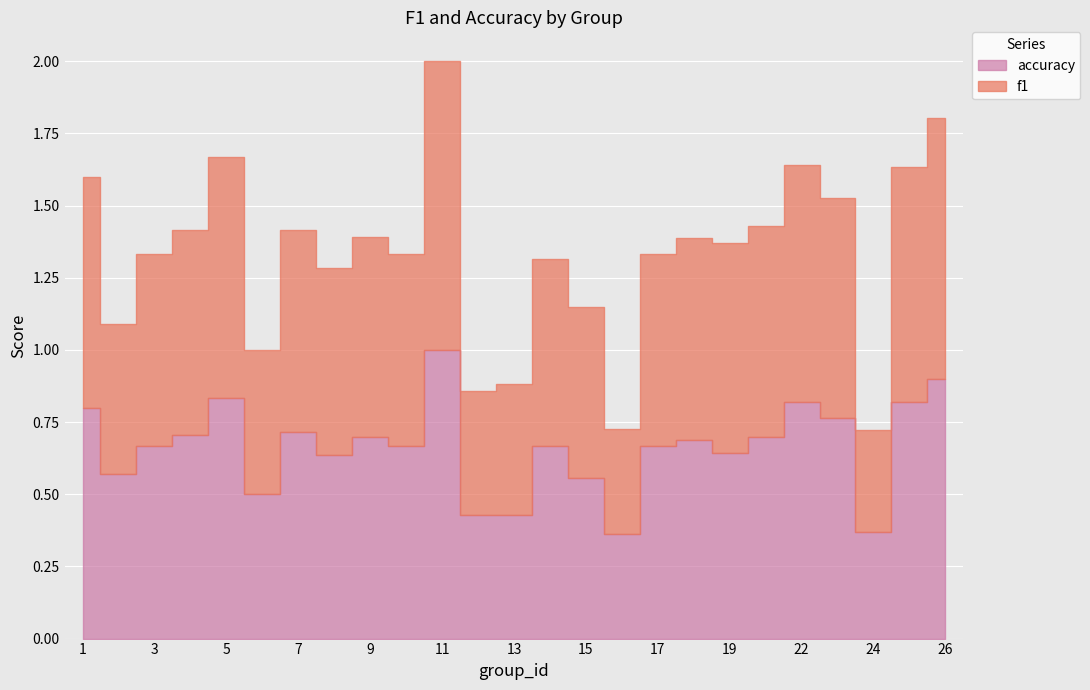

List the series in order of their peak value, lowest first.

f1, accuracy